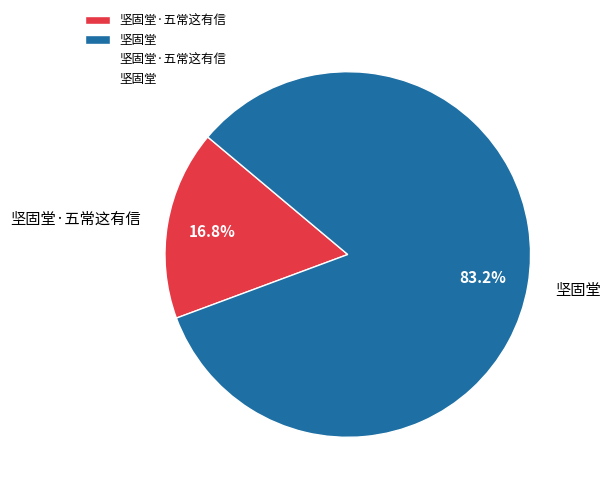

What percentage is the 坚固堂 slice, to the nearest percent?

83%